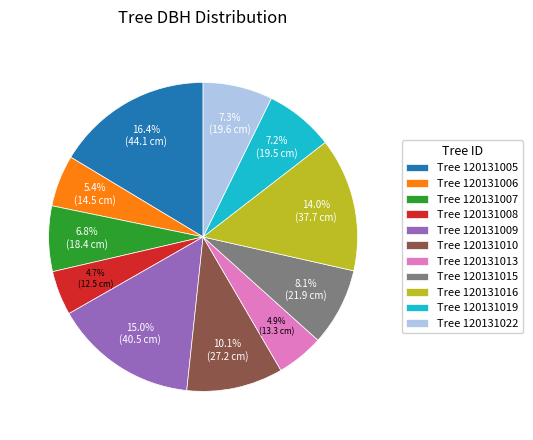

What percentage is NOT represented by Tree 120131022?

92.7%